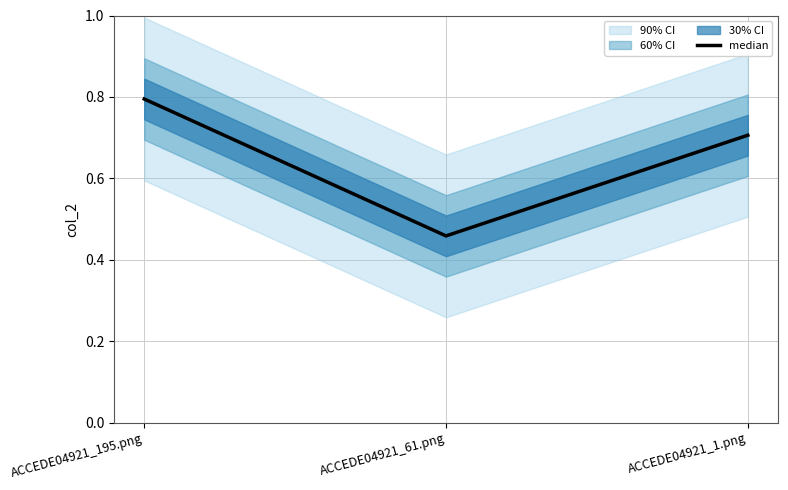

How many data points does each series have?

3